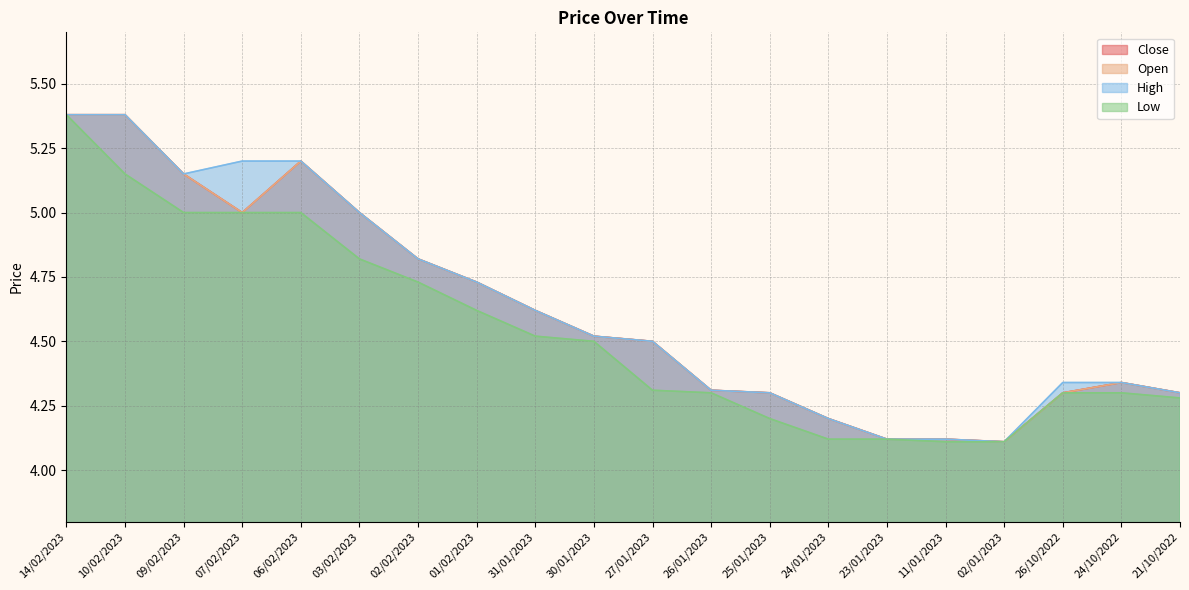

What is the maximum value shown in the chart?

5.4